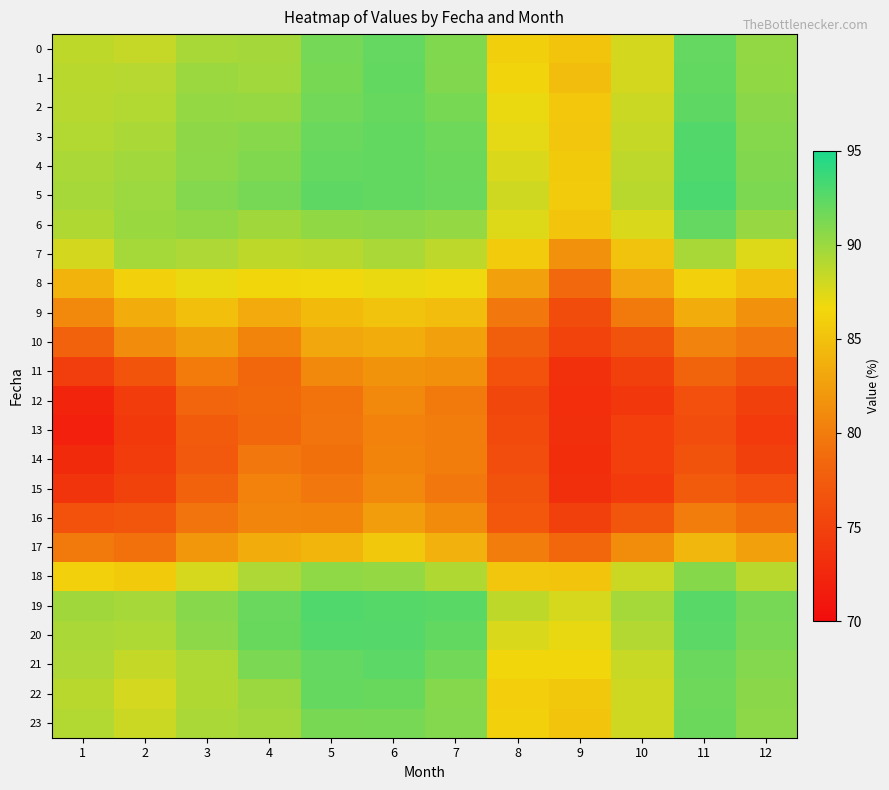

At which category does the chart reach its peak across all series?

11